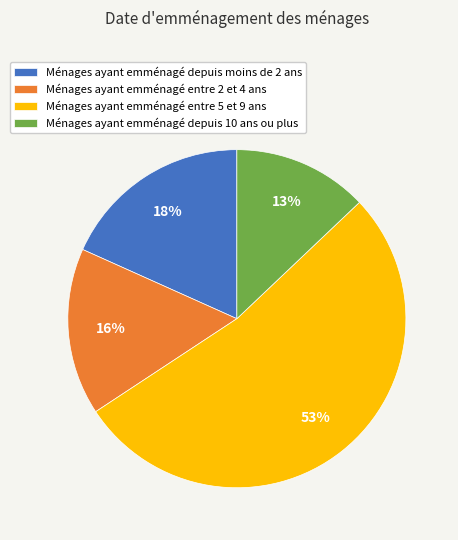

Rank the categories by value from lowest to highest.

Ménages ayant emménagé depuis 10 ans ou plus, Ménages ayant emménagé entre 2 et 4 ans, Ménages ayant emménagé depuis moins de 2 ans, Ménages ayant emménagé entre 5 et 9 ans